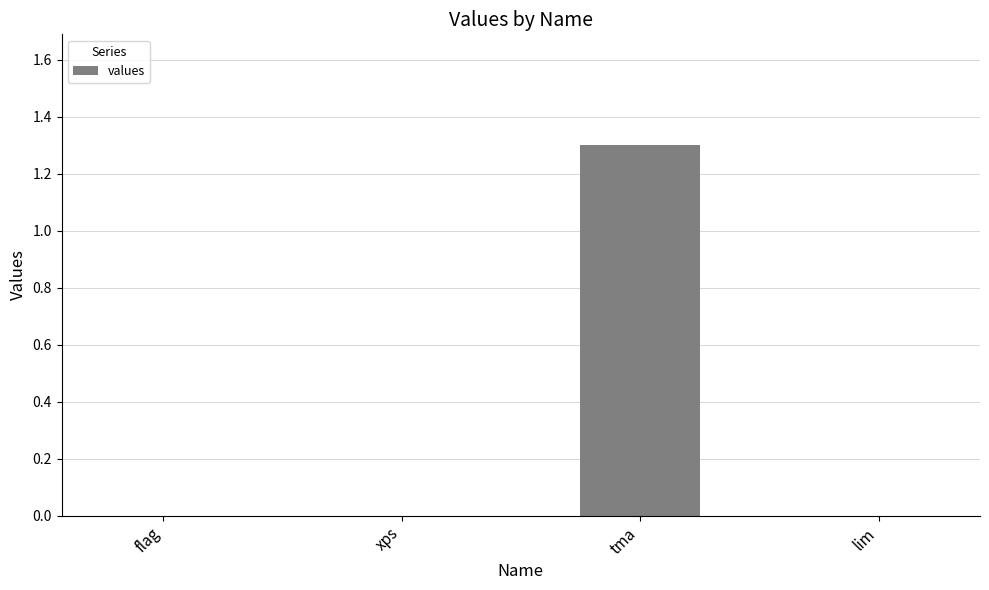

The value at tma is 1.7. True or false?

False